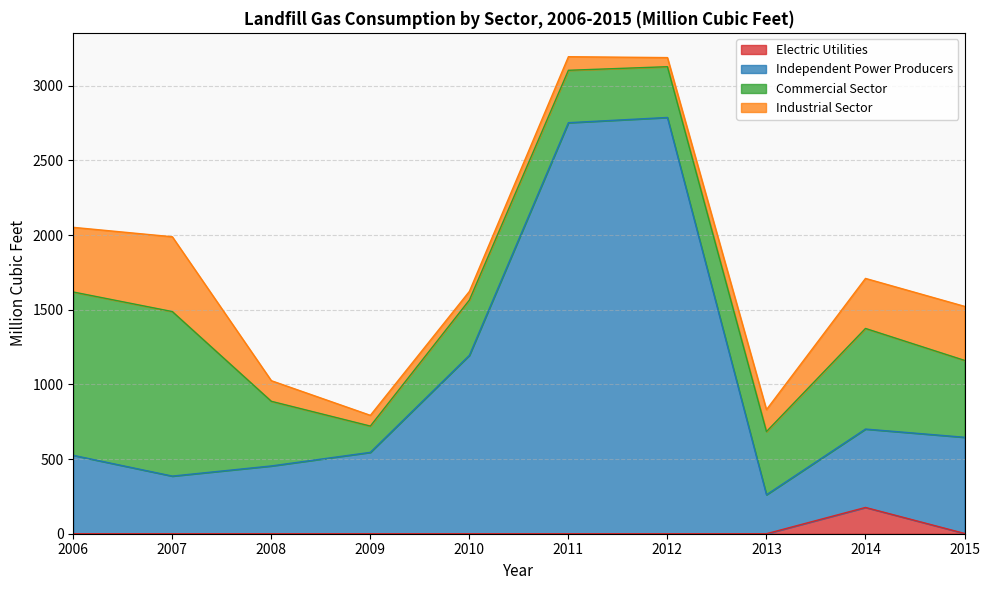

Which has a higher value, 2013 or 2009?

2013